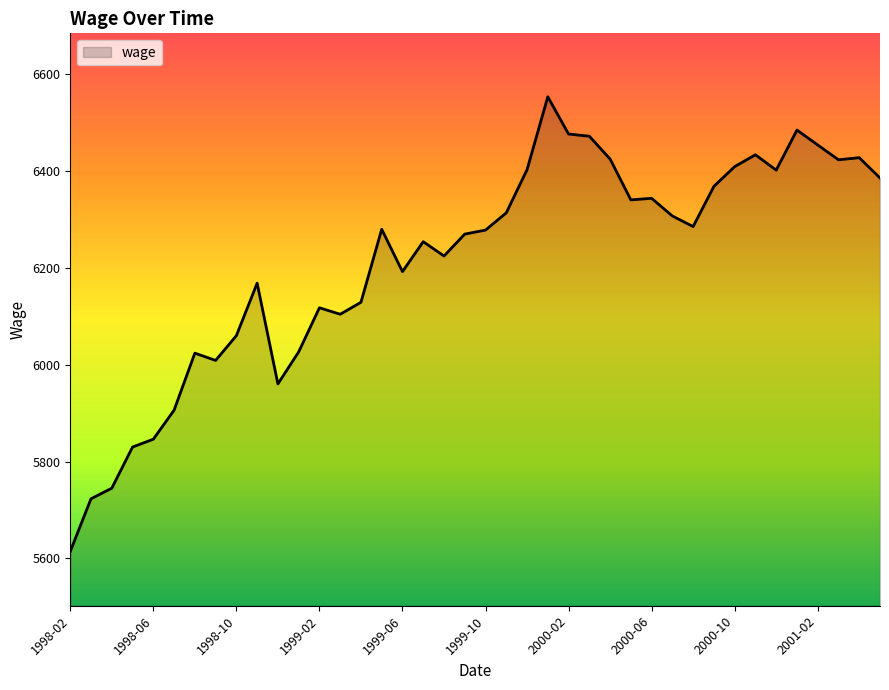

What is the smallest value displayed?

5614.4